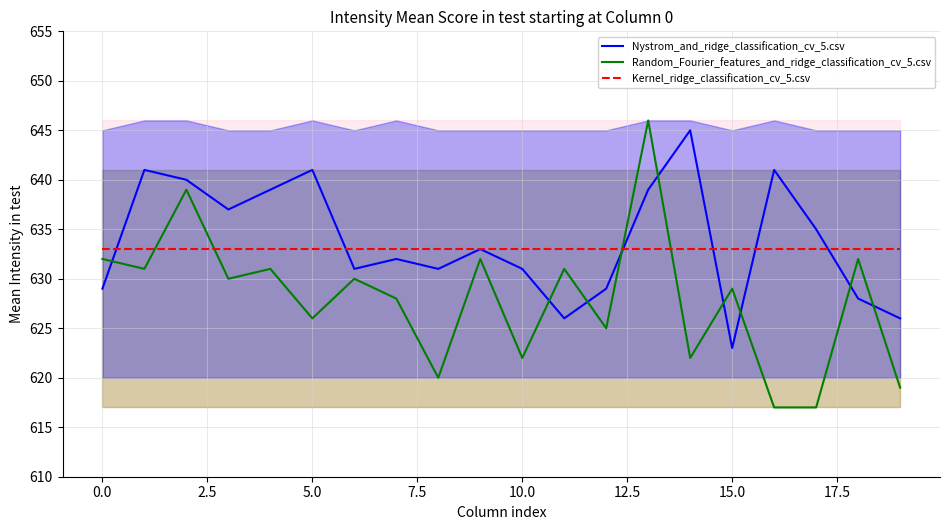

How many times do Kernel_ridge_classification_cv_5.csv and Random_Fourier_features_and_ridge_classification_cv_5.csv cross each other?

4